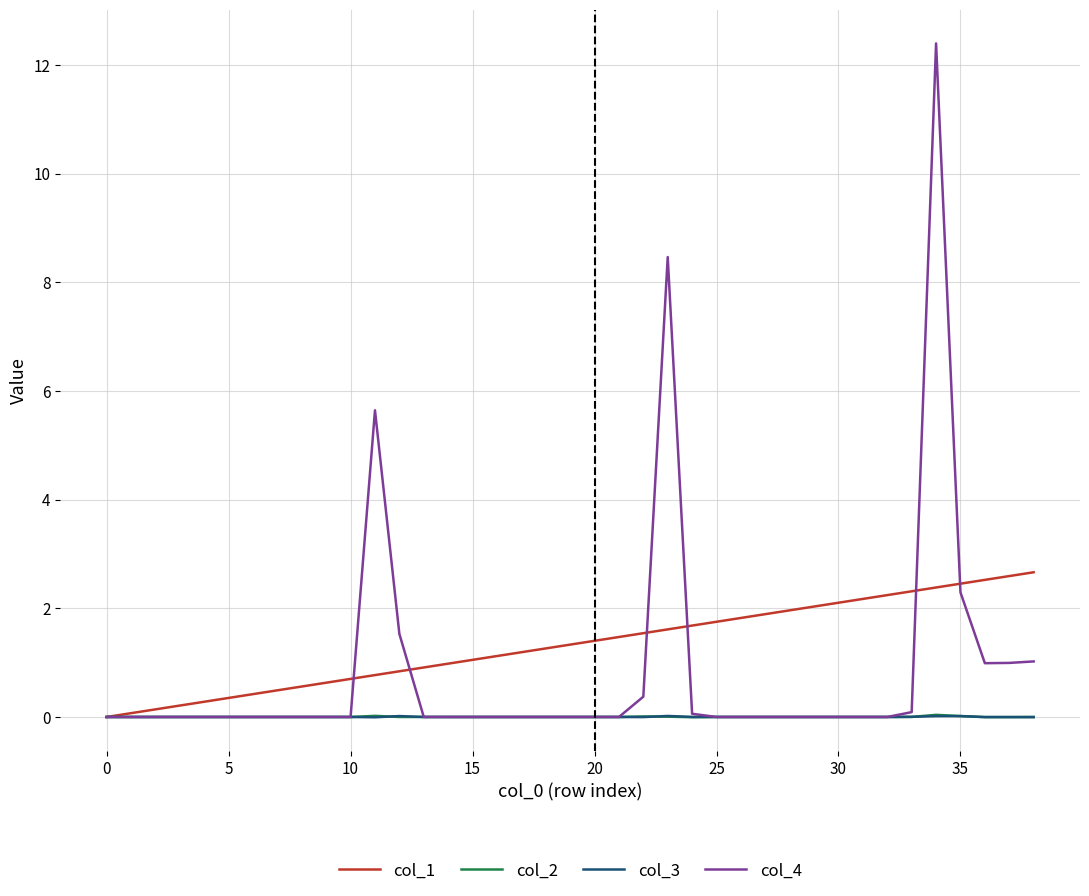

What are all the series names shown in the legend?

col_1, col_2, col_3, col_4